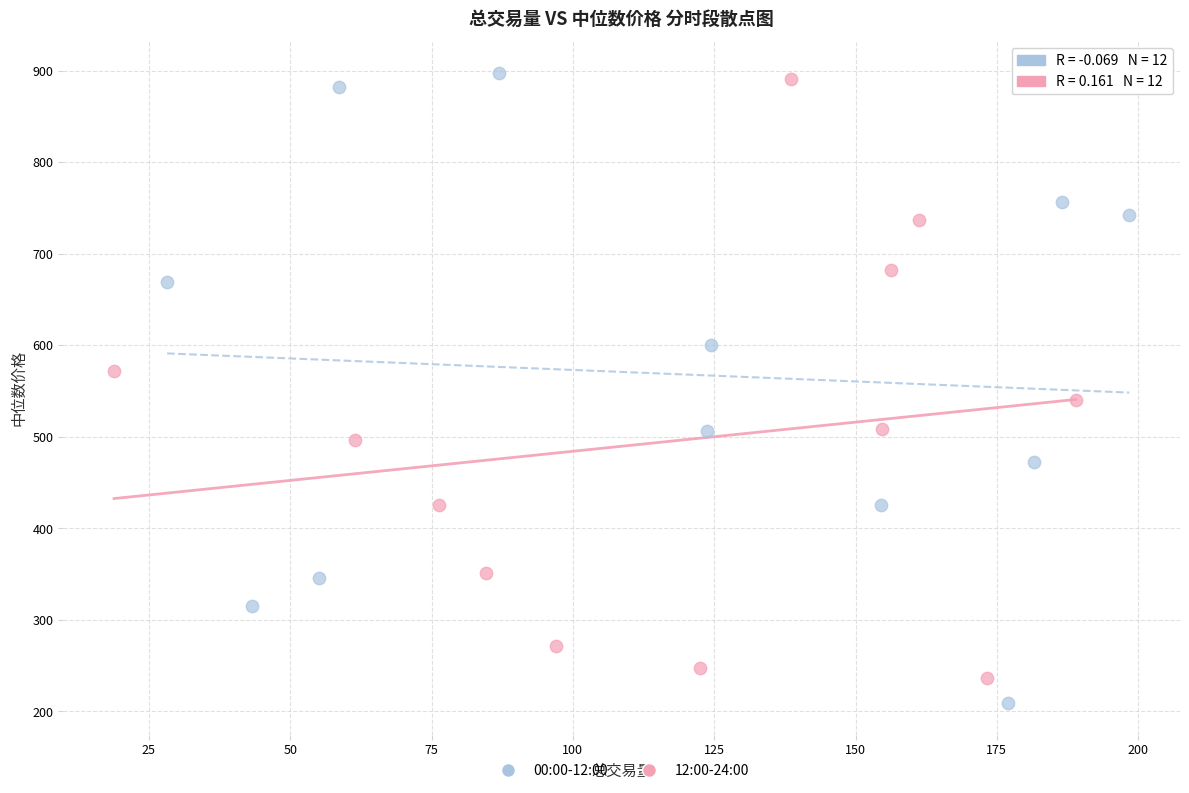

What are all the series names shown in the legend?

00:00-12:00, 12:00-24:00